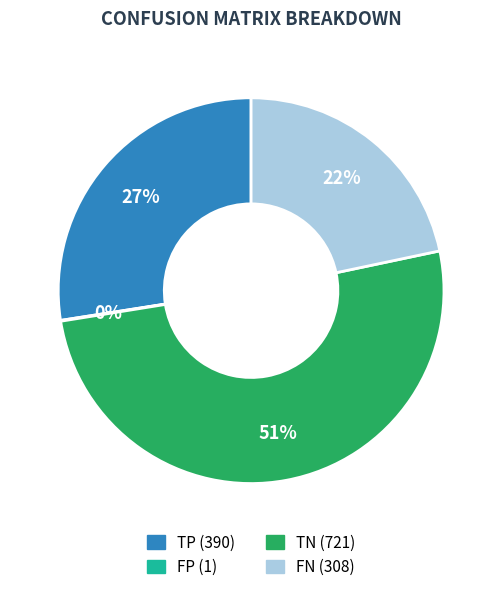

To the nearest percent, what is the difference between the largest and smallest slice percentages?

51%